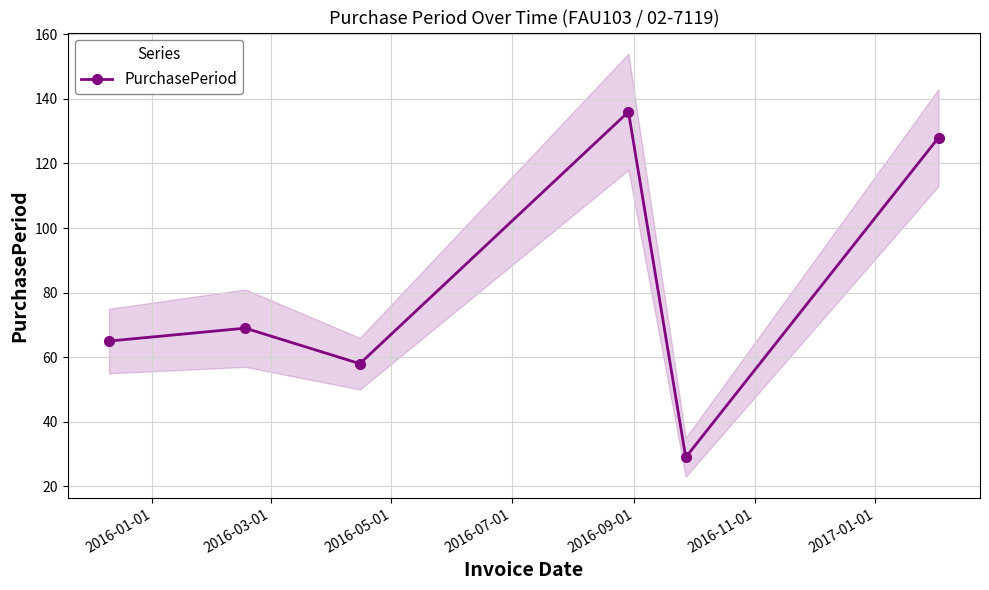

What is the minimum value for PurchasePeriod?

29